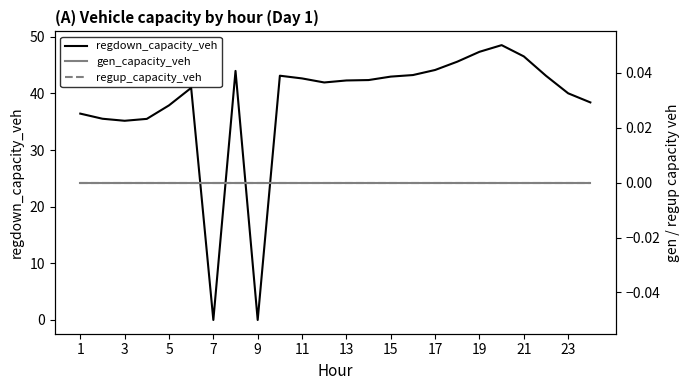

True or false: regdown_capacity_veh has a value of 35.2 at 3.

True